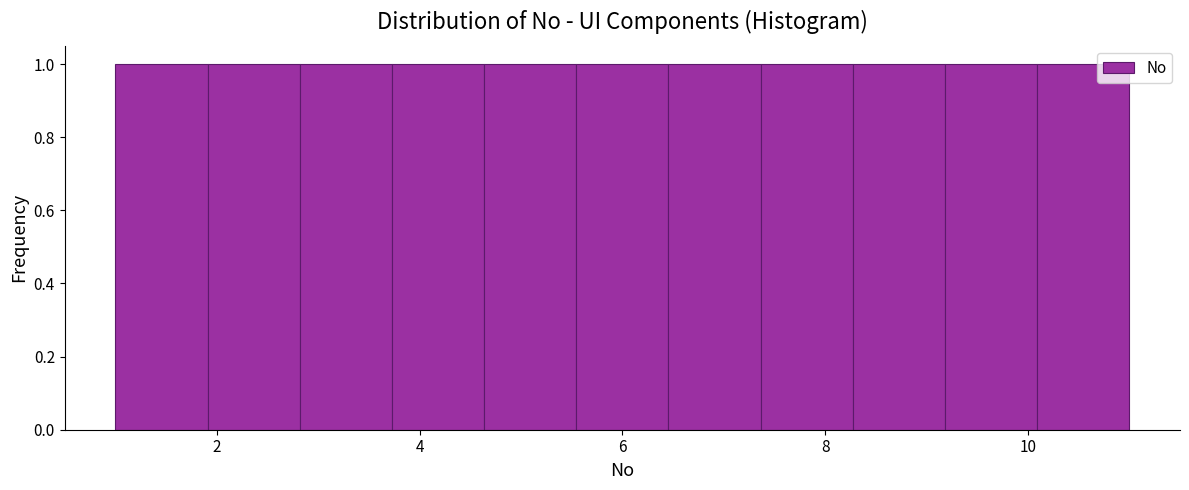

Reading left to right, list every bar in this chart as the range it spans on the x-axis followed by its height. Neither the bar edges nor the heights are printed on the chart, so give them approximately, as read against the axes.

1.0 to 2.0: 1
2.0 to 2.8: 1
2.8 to 3.8: 1
3.8 to 4.6: 1
4.6 to 5.6: 1
5.6 to 6.4: 1
6.4 to 7.4: 1
7.4 to 8.2: 1
8.2 to 9.2: 1
9.2 to 10.0: 1
10.0 to 11.0: 1